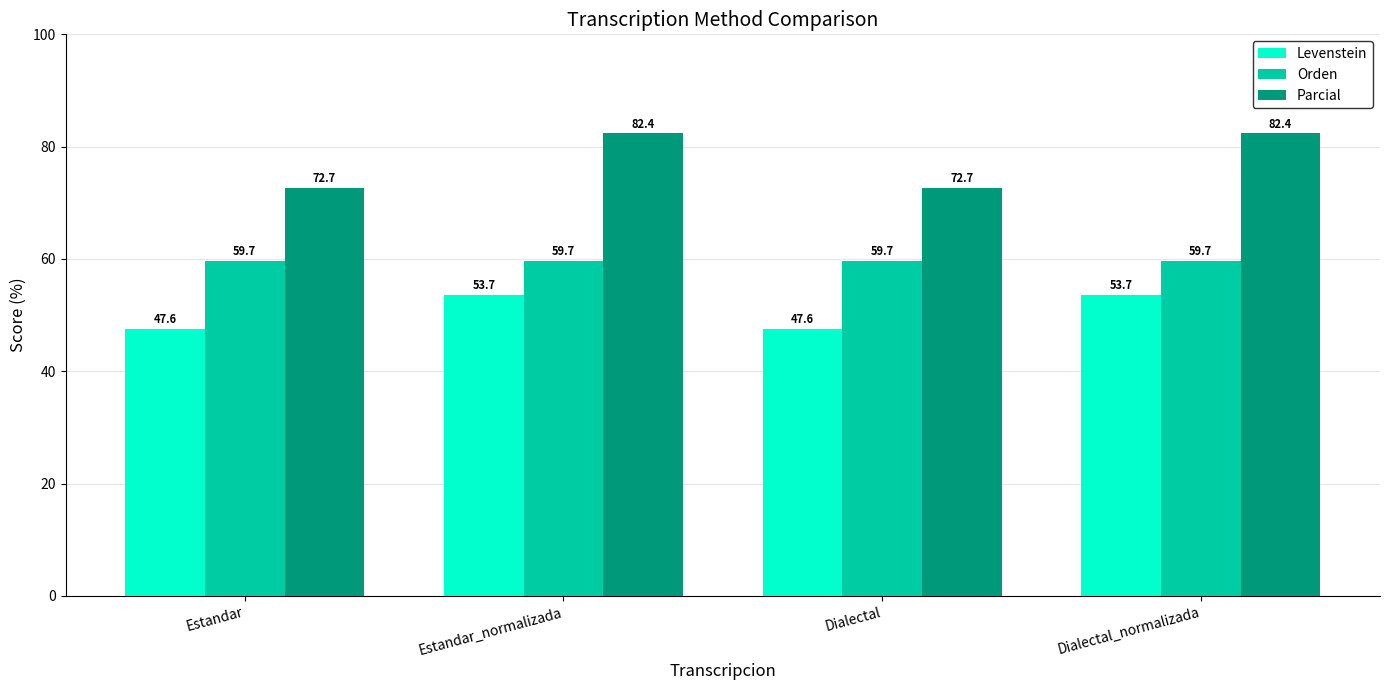

Rank the series at Dialectal_normalizada from highest to lowest value.

Parcial, Orden, Levenstein